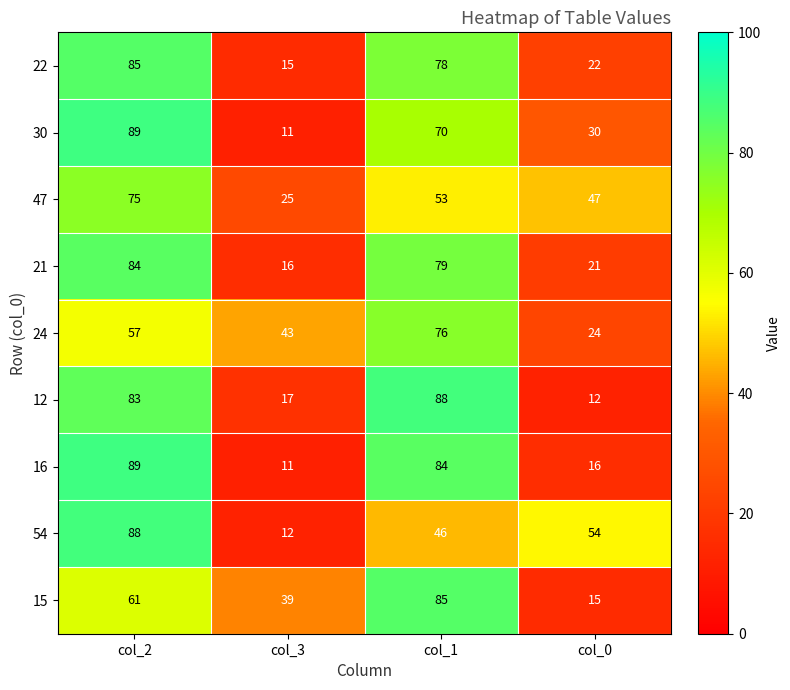

What is the difference between the highest and lowest values at col_2?

32